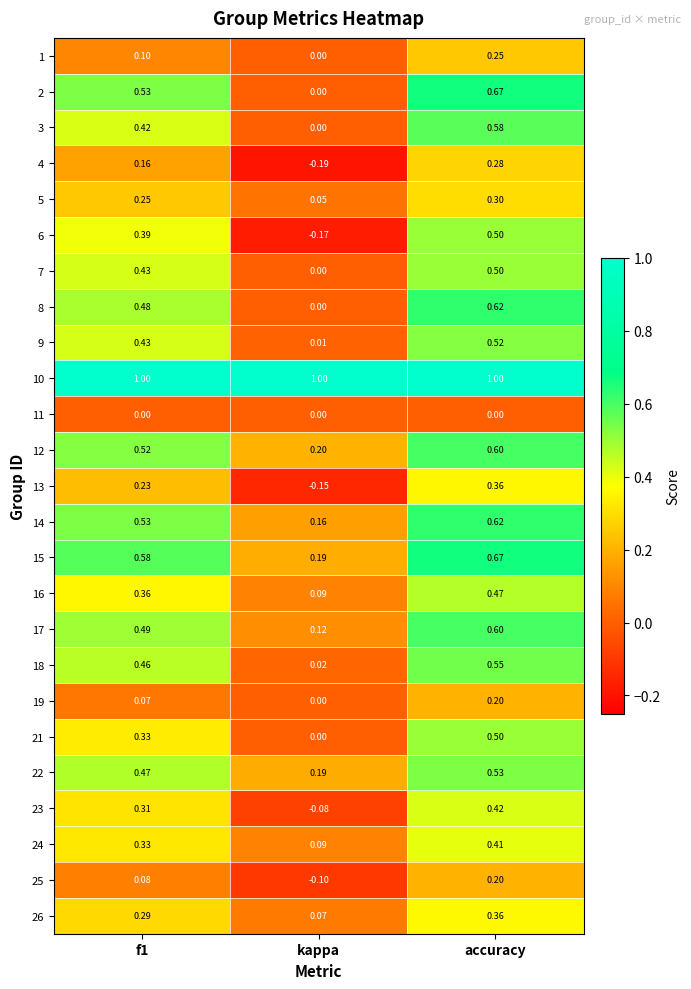

Is the value of 11 at accuracy greater than the value of 14 at f1?

No